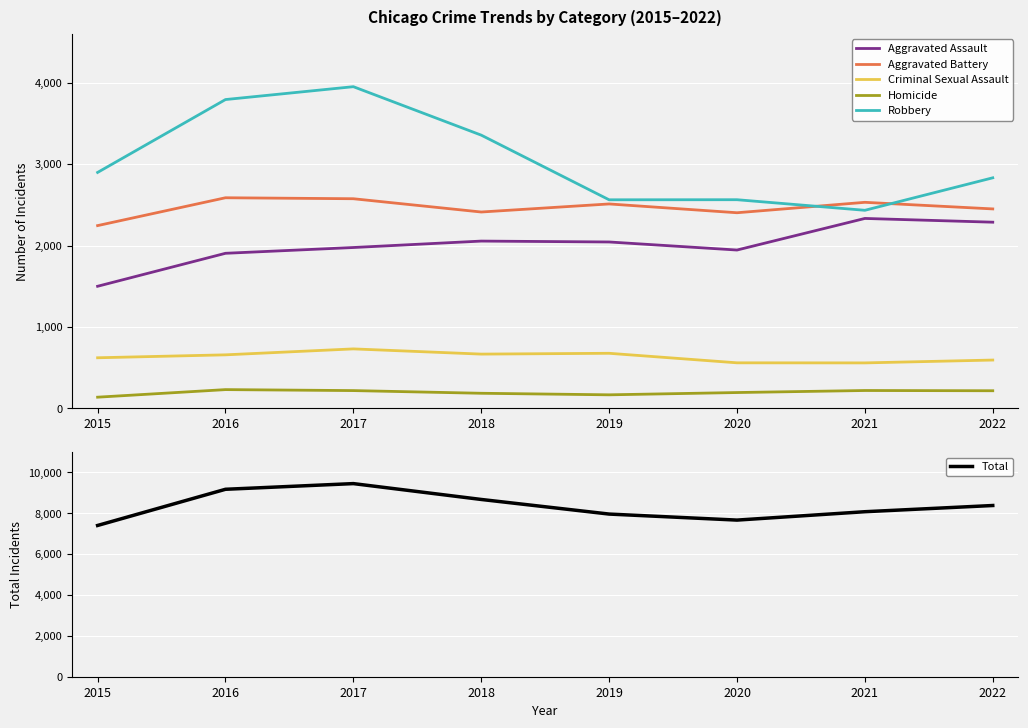

Reading left to right, what are all the values shown in this chart?

Aggravated Assault: 2015=1500	2016=1905	2017=1976	2018=2055	2019=2044	2020=1945	2021=2333	2022=2287
Aggravated Battery: 2015=2245	2016=2587	2017=2575	2018=2412	2019=2511	2020=2403	2021=2531	2022=2450
Criminal Sexual Assault: 2015=622	2016=658	2017=731	2018=667	2019=677	2020=560	2021=559	2022=594
Homicide: 2015=138	2016=231	2017=219	2018=186	2019=167	2020=195	2021=220	2022=217
Robbery: 2015=2898	2016=3793	2017=3951	2018=3356	2019=2562	2020=2563	2021=2433	2022=2832
Total: 2015=7403	2016=9174	2017=9452	2018=8676	2019=7961	2020=7666	2021=8076	2022=8380